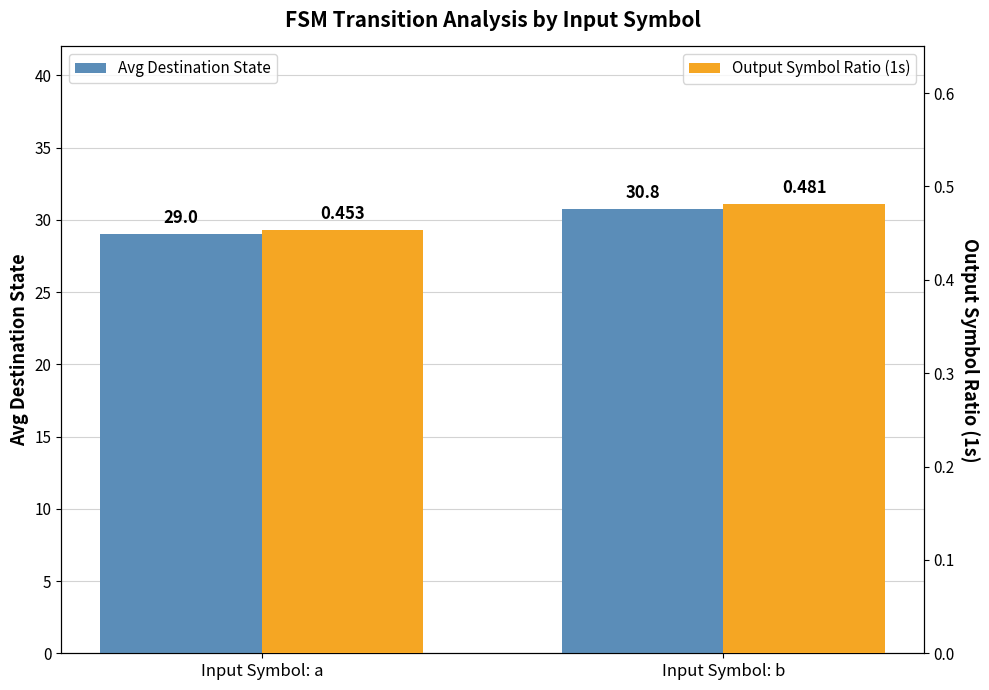

Reading left to right, list all the values displayed in this chart.

Avg Destination State: Input Symbol: a=29.0	Input Symbol: b=30.8
Output Symbol Ratio (1s): Input Symbol: a=0.5	Input Symbol: b=0.5